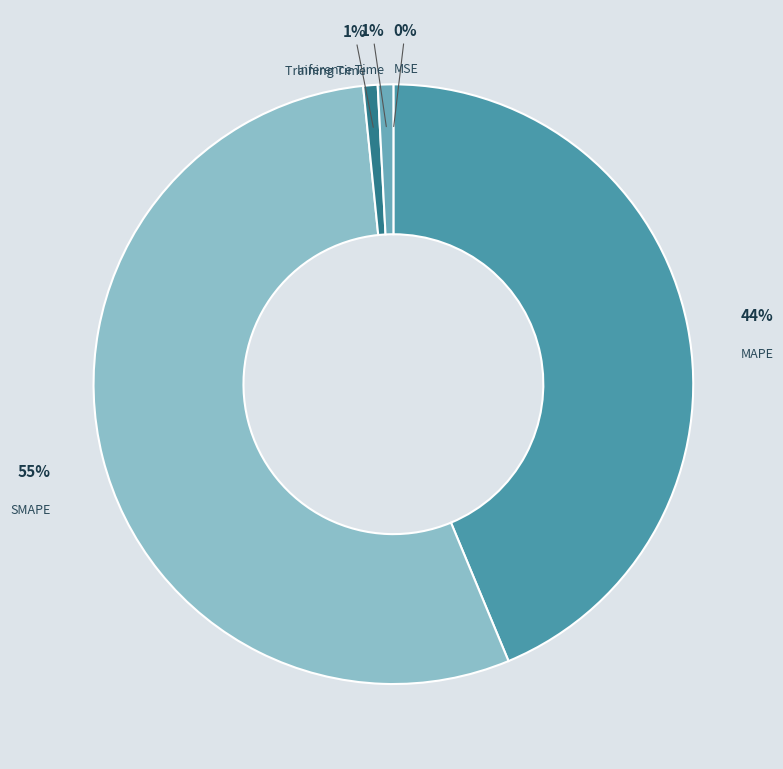

The Inference Time slice represents 1% of the pie. True or false?

True